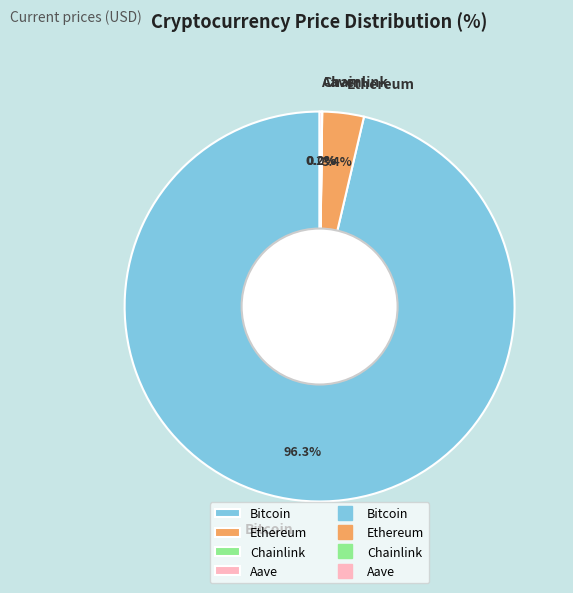

Is Ethereum the majority of the pie?

No